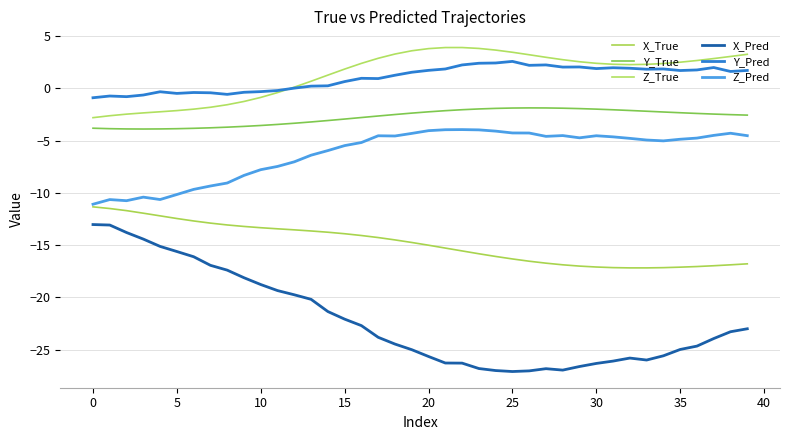

Does the chart have visible grid lines?

Yes